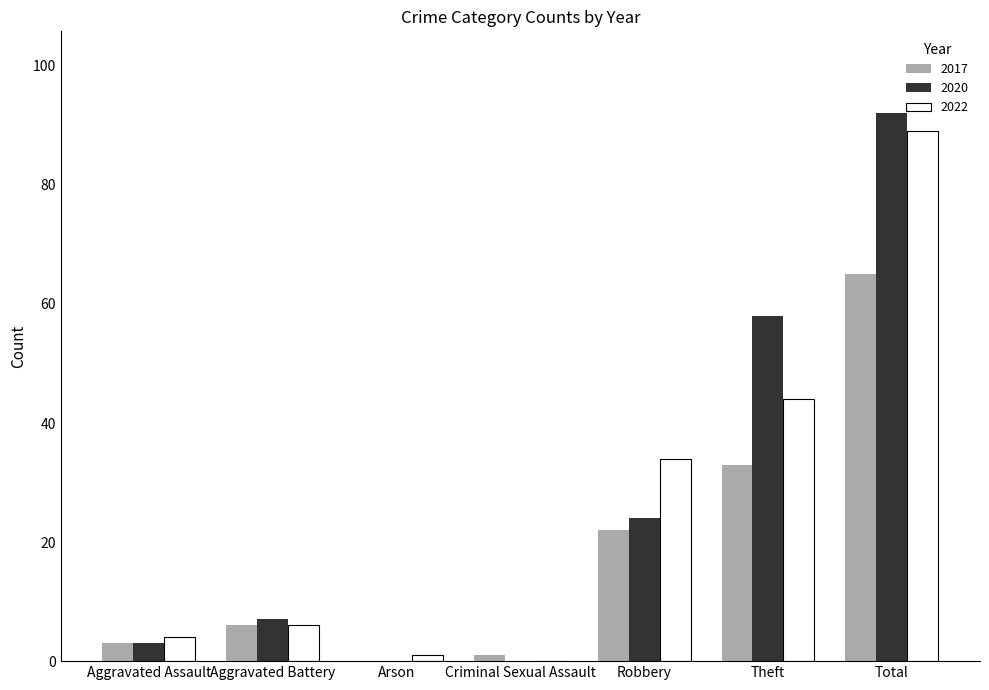

Where is 2020 nearest to the value 46?

Theft